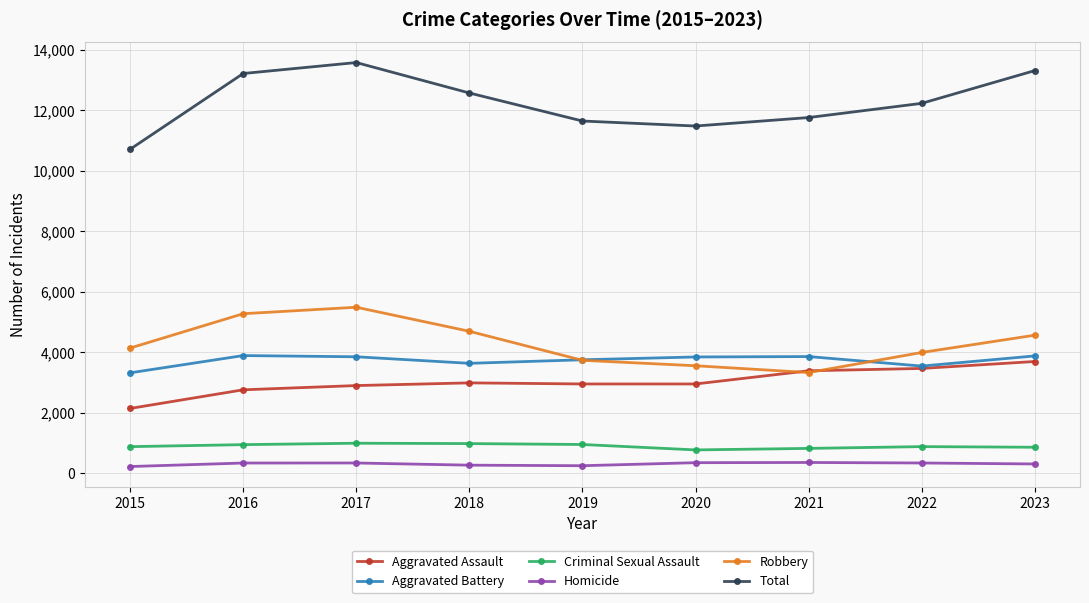

Which series has the largest range (max minus min)?

Total